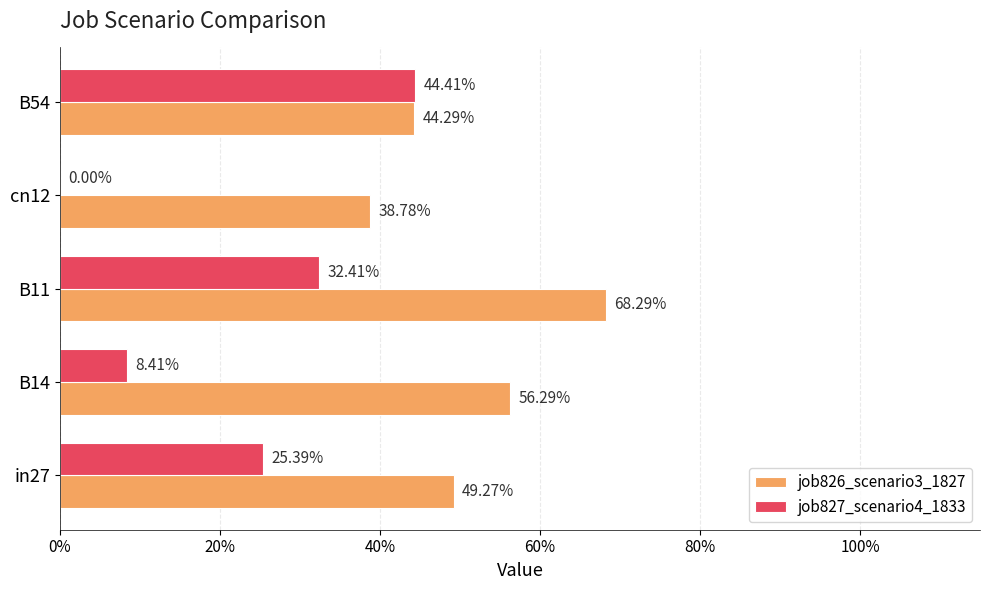

What are all the series names shown in the legend?

job826_scenario3_1827, job827_scenario4_1833